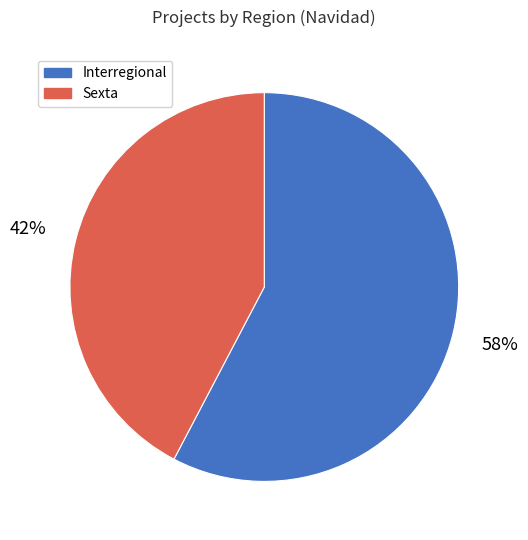

What percentage is the Sexta slice, to the nearest percent?

42%